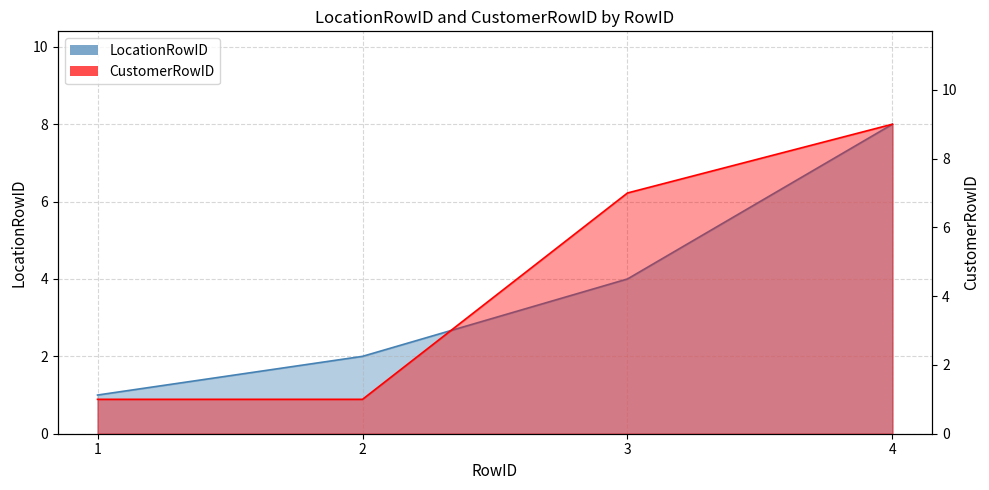

What are all the series names shown in the legend?

LocationRowID, CustomerRowID